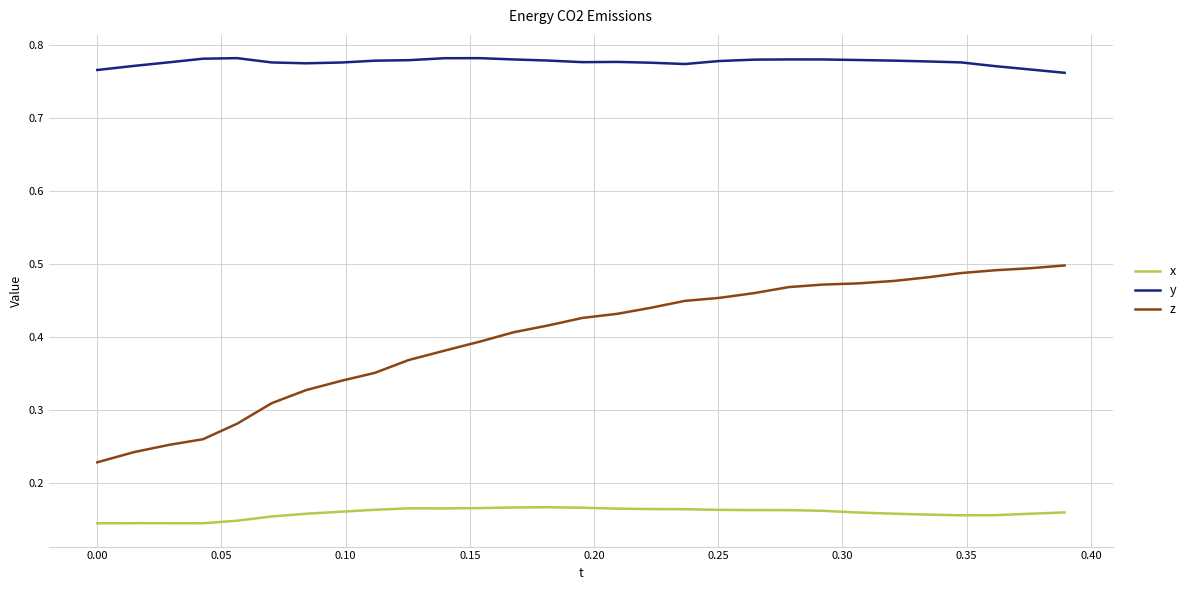

True or false: z and x intersect in this chart.

False